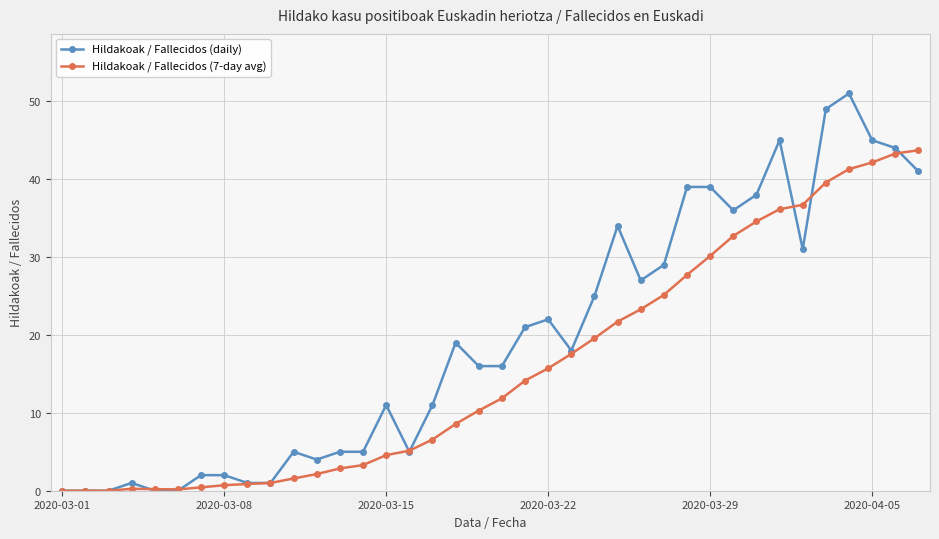

List the series in order of their overall mean, lowest first.

Hildakoak / Fallecidos (7-day avg), Hildakoak / Fallecidos (daily)